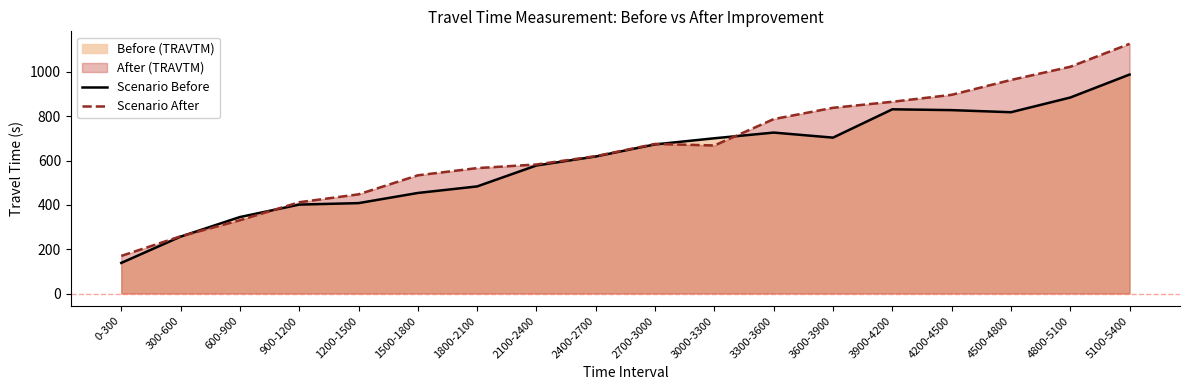

True or false: Scenario Before and Scenario After intersect in this chart.

True